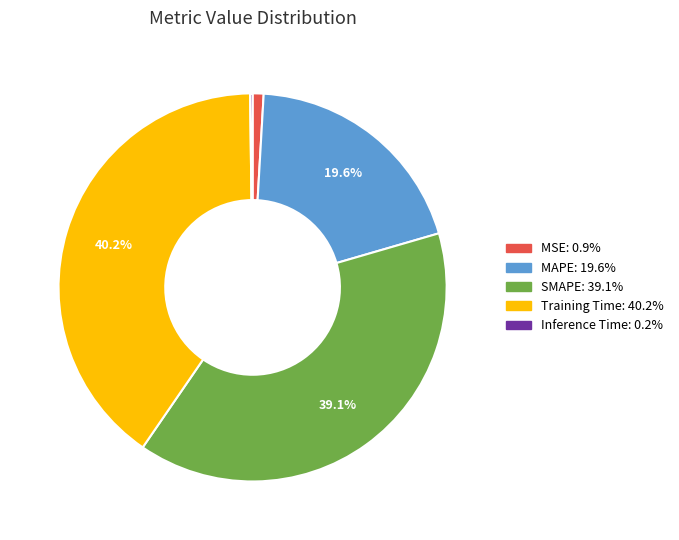

The SMAPE slice represents 39% of the pie. True or false?

True